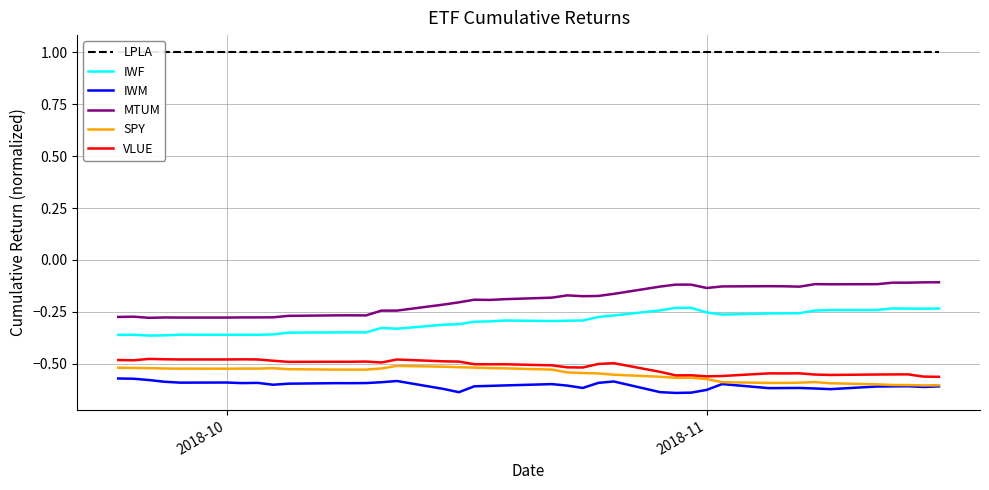

True or false: VLUE and IWM intersect in this chart.

False